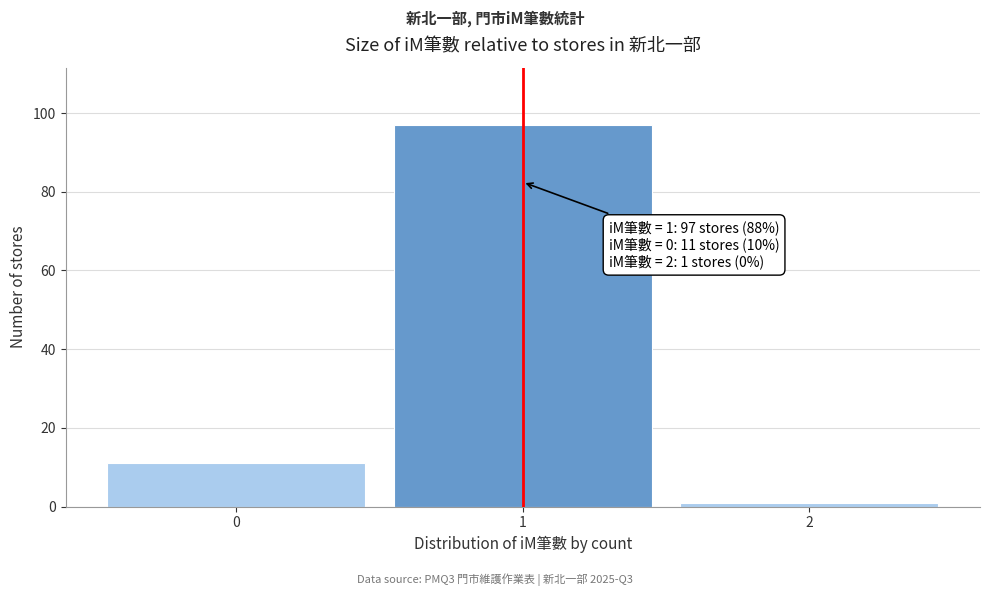

Reading left to right, what are all the values shown in this chart?

11	97	1